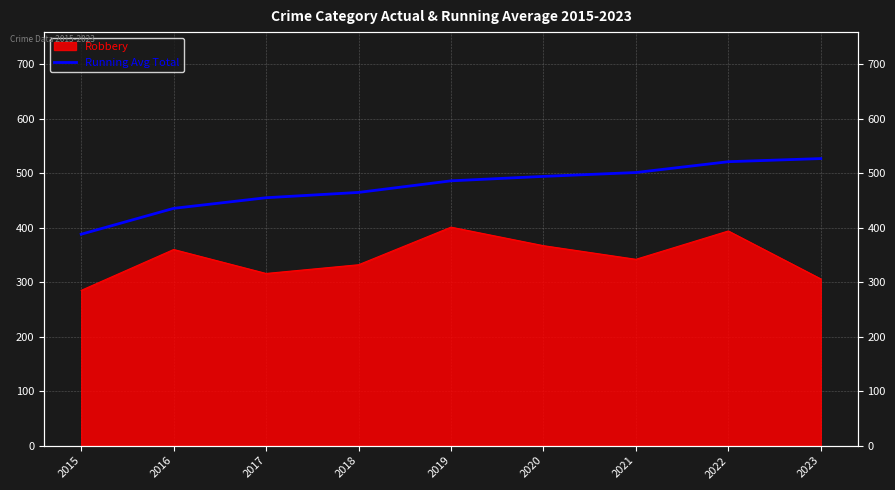

True or false: the data shows 486.0 at 2019.

True